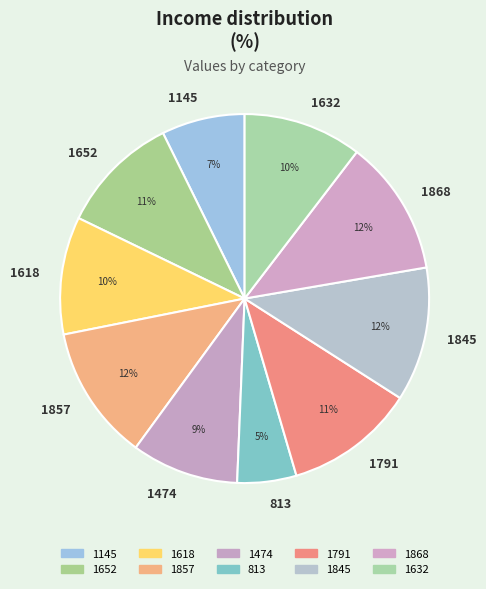

To the nearest percent, what is the difference between the largest and smallest slice percentages?

7%